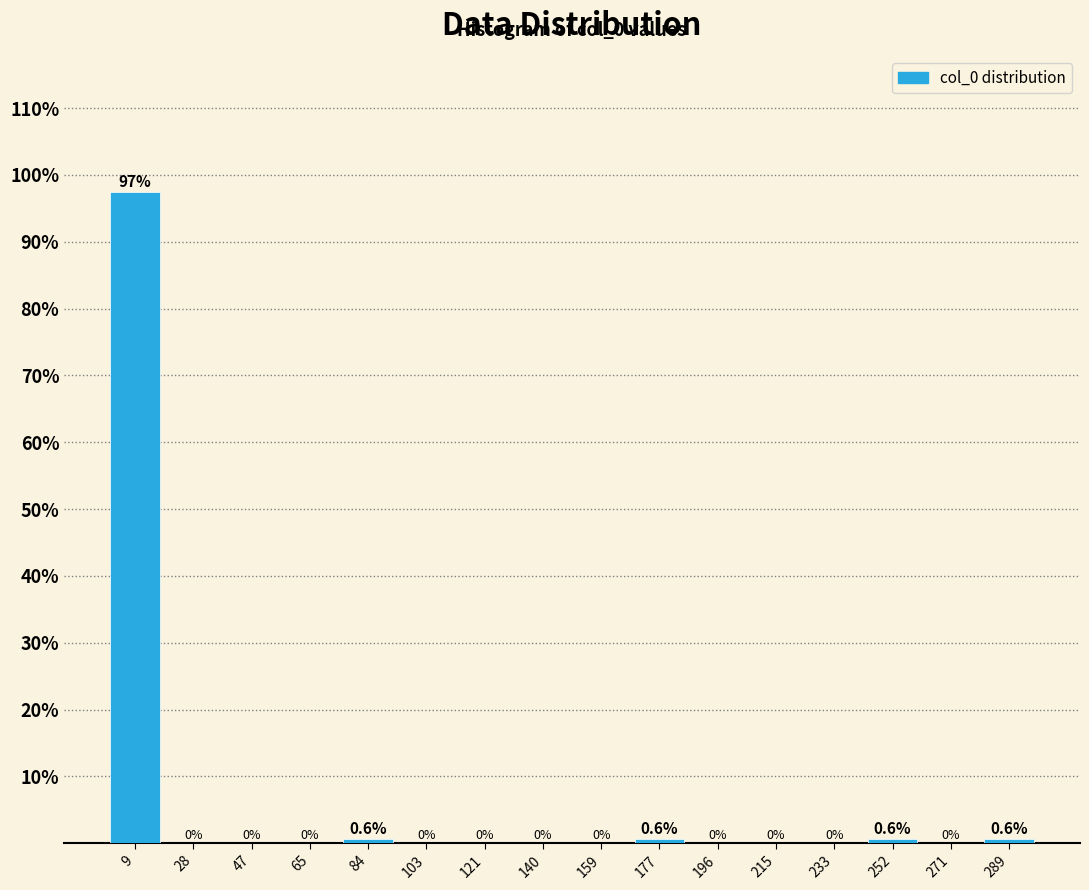

Reading left to right, list every bar in this chart as the range it spans on the x-axis followed by its height. The bar edges are not printed on the chart, so give them approximately, as read against the axis.

0 to 18: 97.5
18 to 38: 0.0
38 to 56: 0.0
56 to 74: 0.0
74 to 94: 0.6
94 to 112: 0.0
112 to 130: 0.0
130 to 150: 0.0
150 to 168: 0.0
168 to 186: 0.6
186 to 206: 0.0
206 to 224: 0.0
224 to 242: 0.0
242 to 262: 0.6
262 to 280: 0.0
280 to 298: 0.6